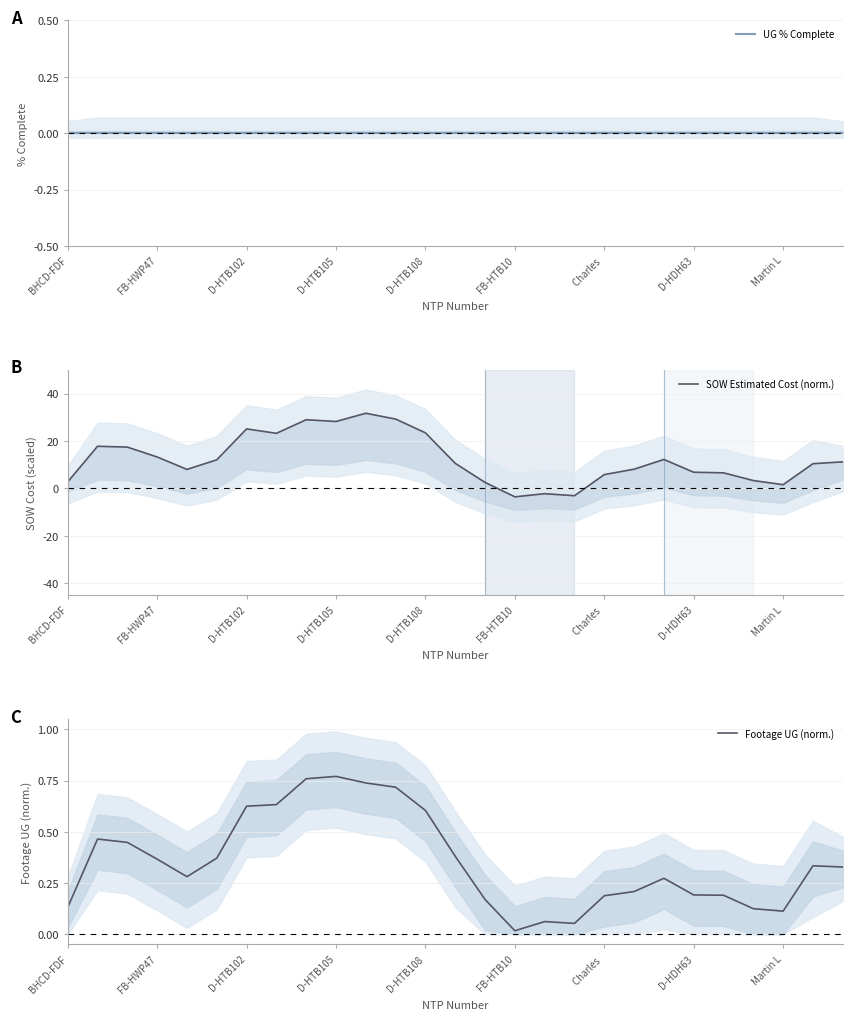

What is the average value of the SOW Estimated Cost (norm.) series?

12.3